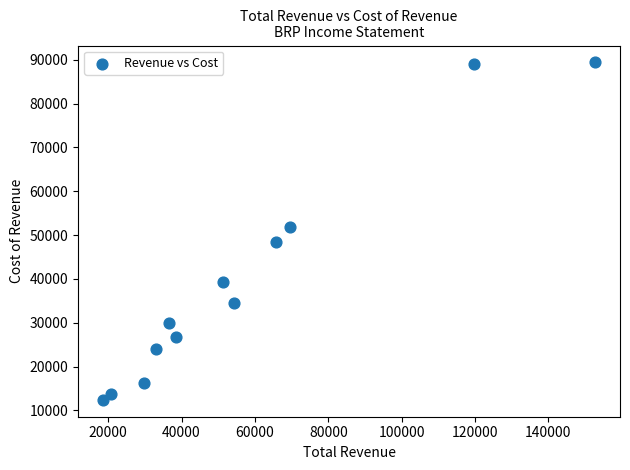

What is the range of X values (max minus min)?

134300